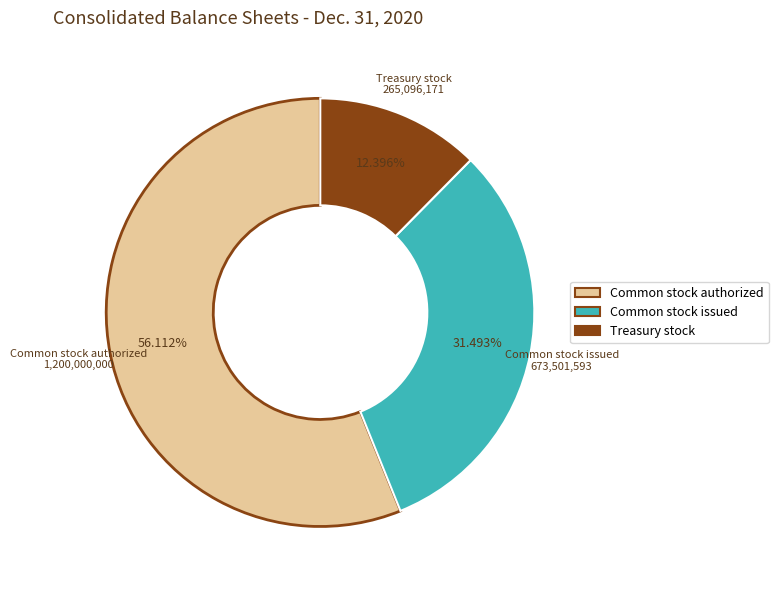

To the nearest percent, what is the difference between the largest and smallest slice percentages?

44%